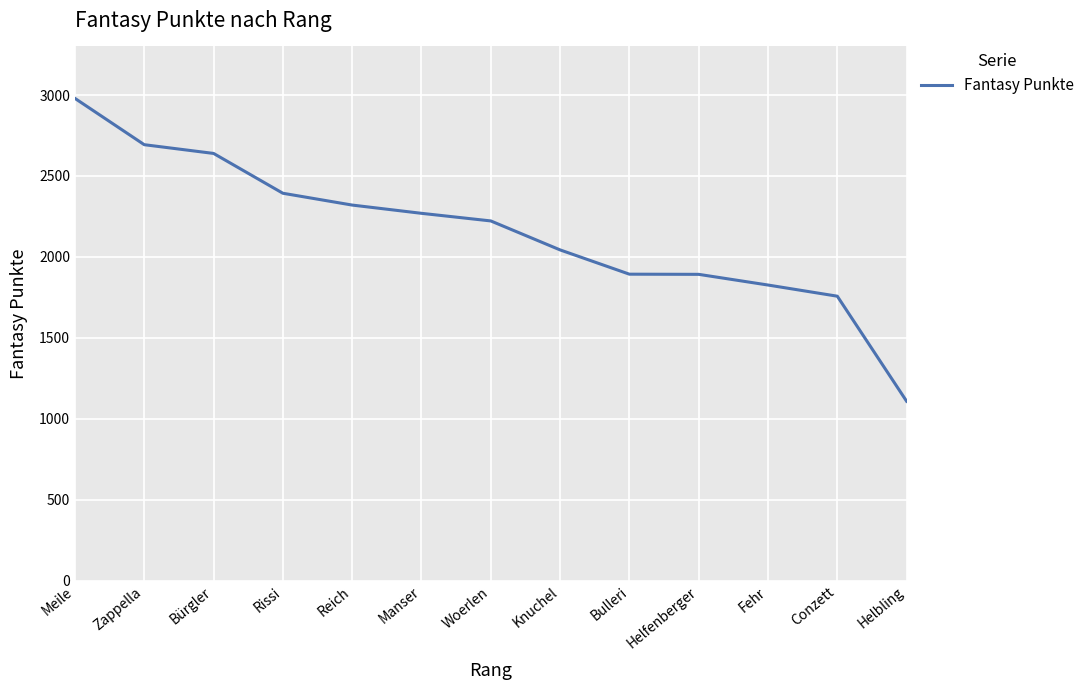

What is the change in value from Meile to Manser?

-710